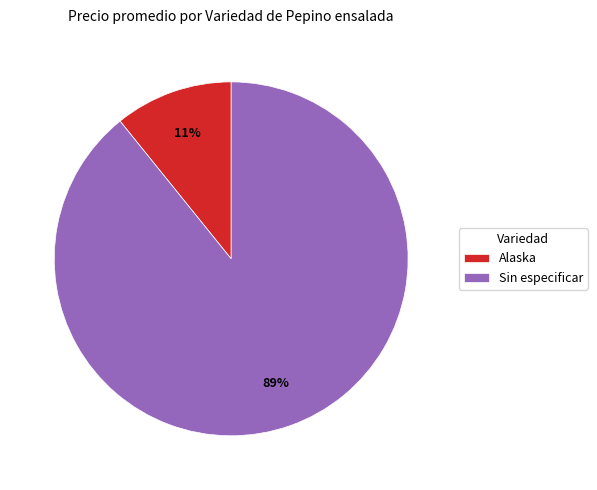

Does any single category account for the majority?

Yes